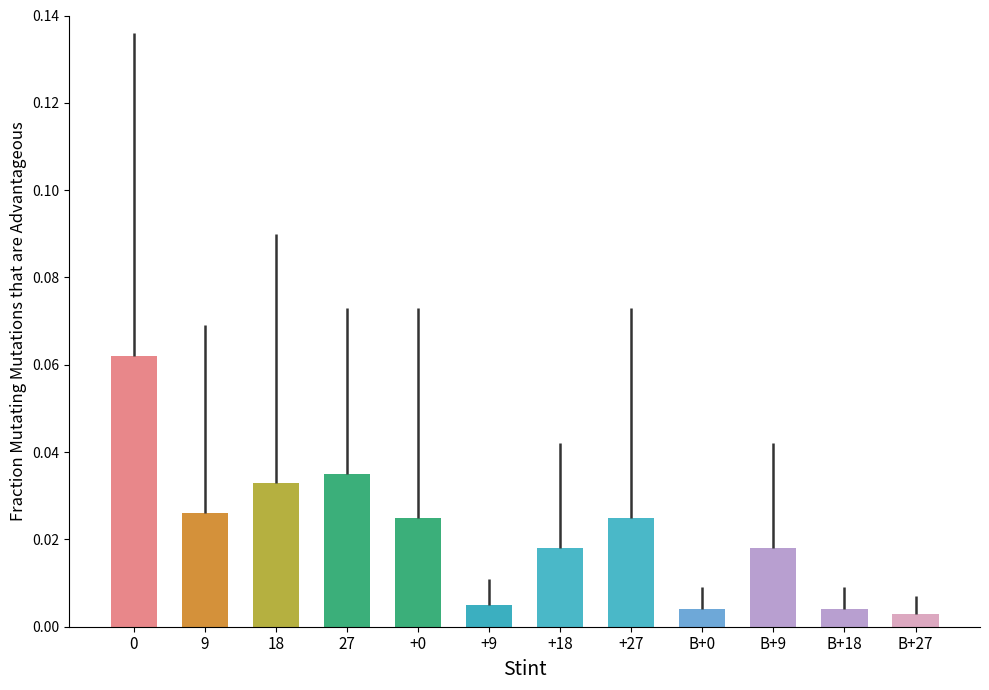

What is the label of the 6th bar from the left?

+9